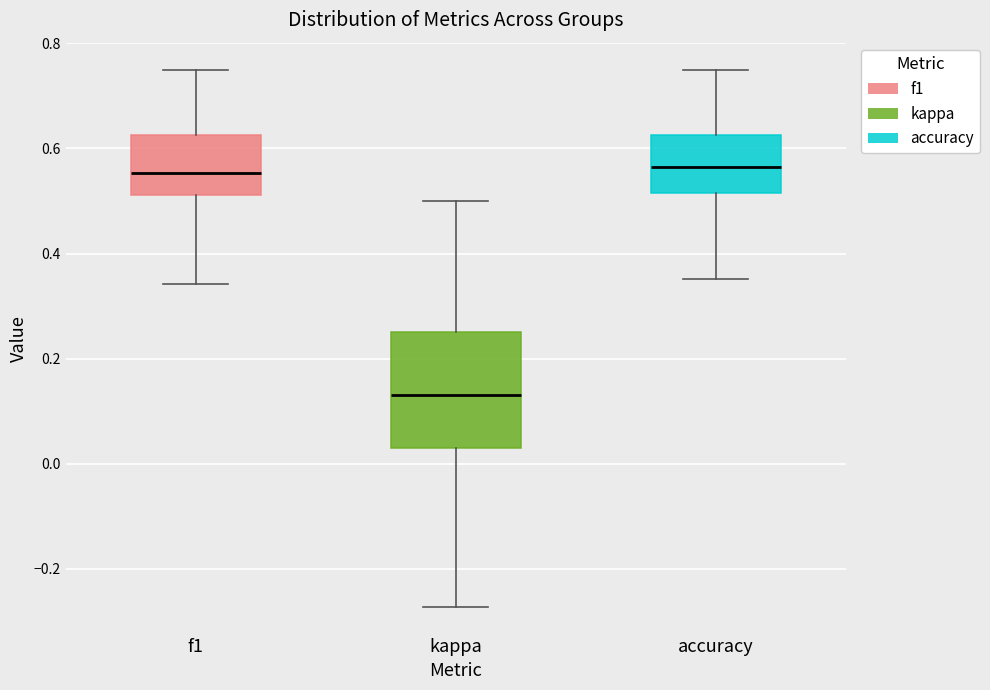

Where is the lower edge of the box for kappa on the y-axis? The values are not printed on the chart, so give them approximately, as read against the axis.

0.04